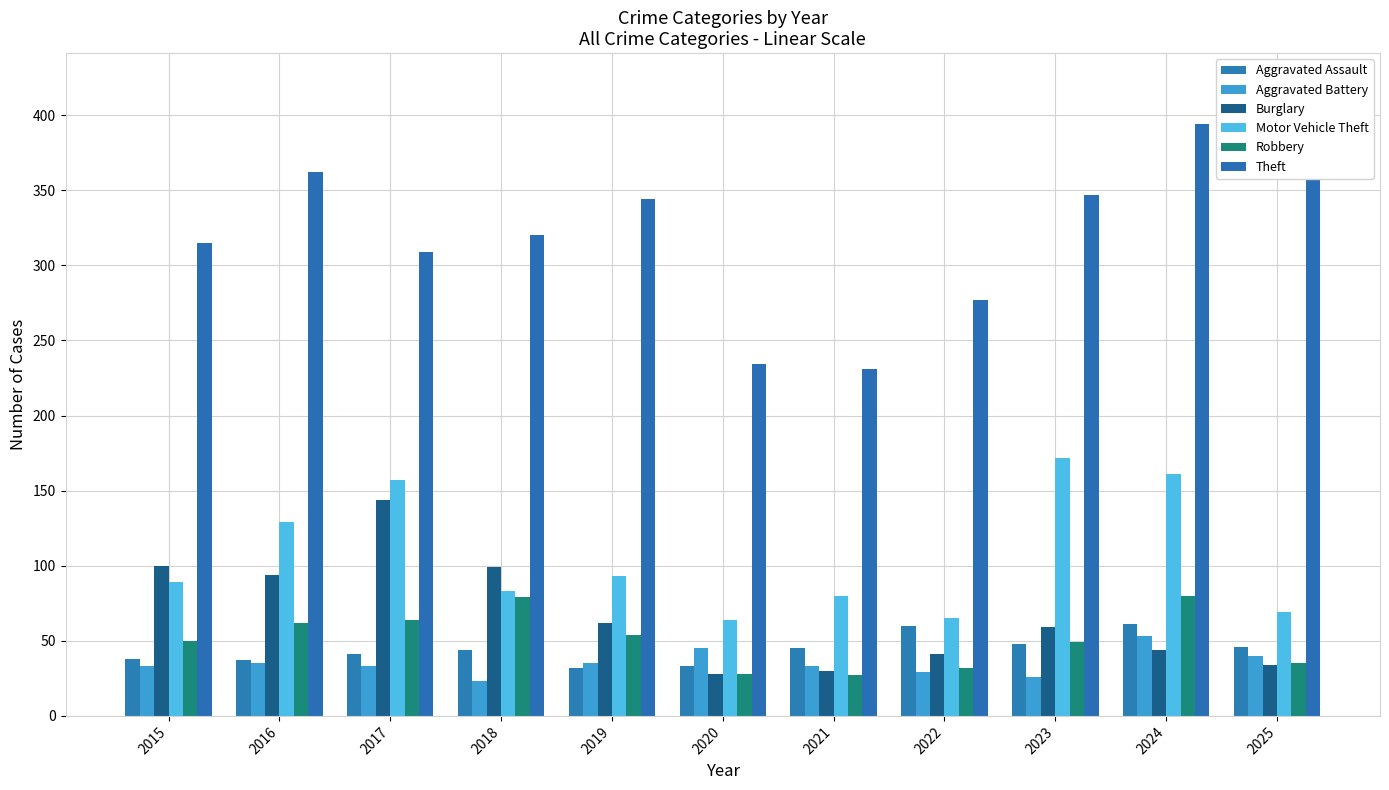

Rank the series by their maximum value, from lowest to highest.

Aggravated Battery, Aggravated Assault, Robbery, Burglary, Motor Vehicle Theft, Theft